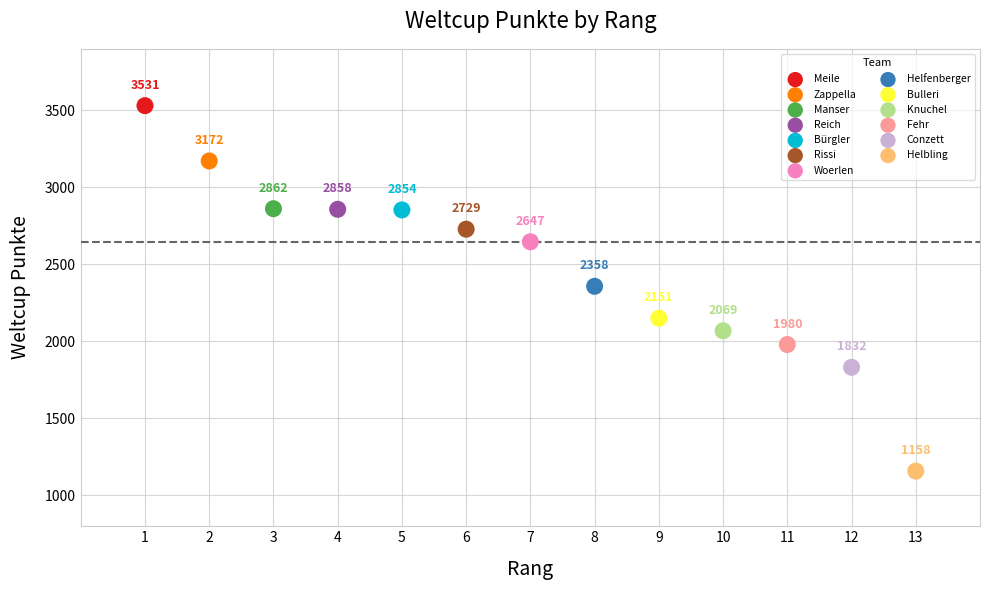

What are all the series names shown in the legend?

Meile, Zappella, Manser, Reich, Bürgler, Rissi, Woerlen, Helfenberger, Bulleri, Knuchel, Fehr, Conzett, Helbling